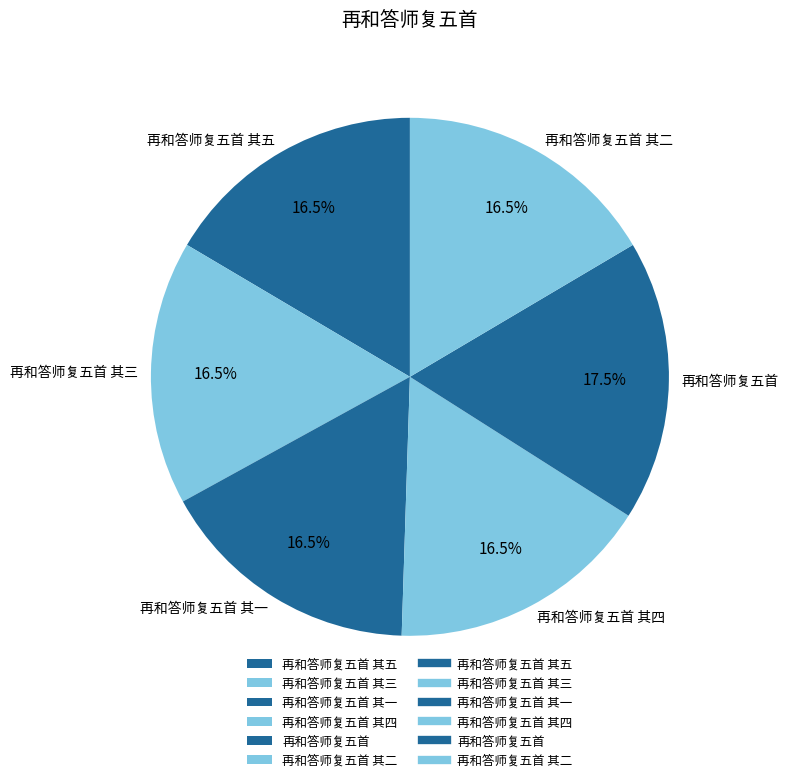

Do 再和答师复五首 其三 and 再和答师复五首 together represent more than half of the pie?

No